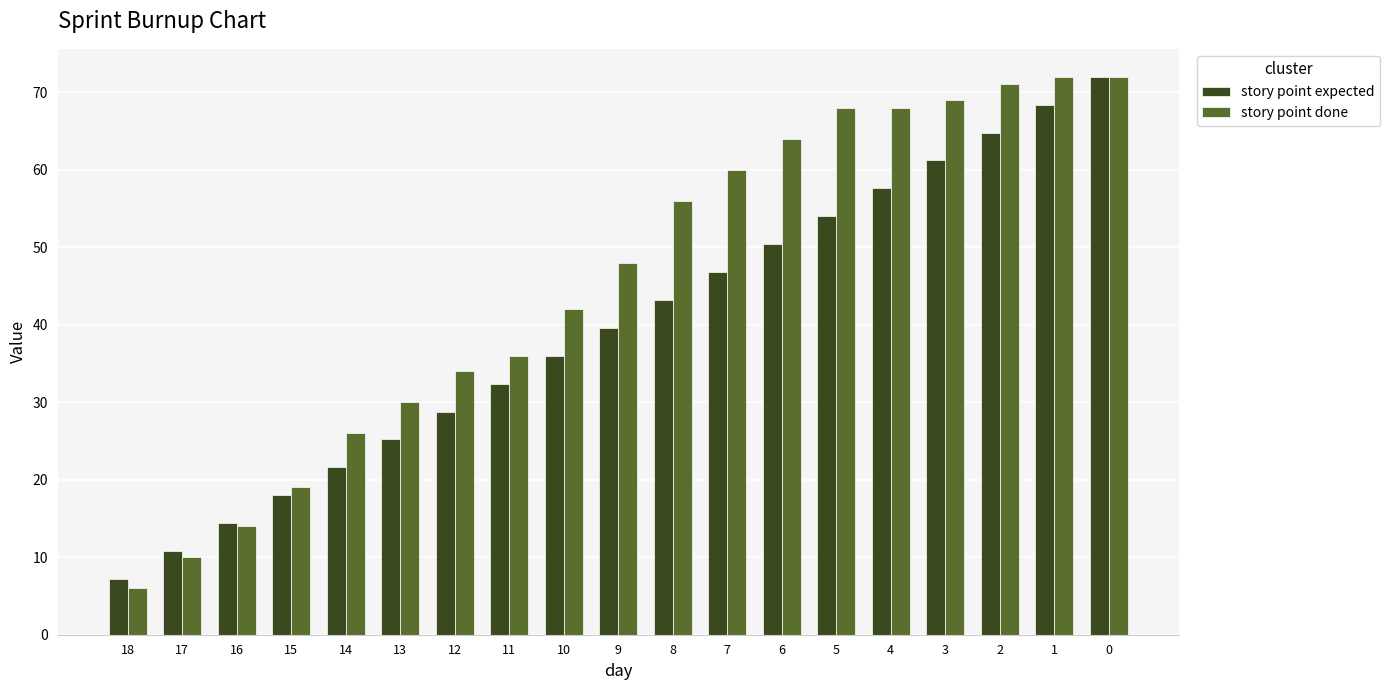

What is the maximum value for story point expected?

72.0